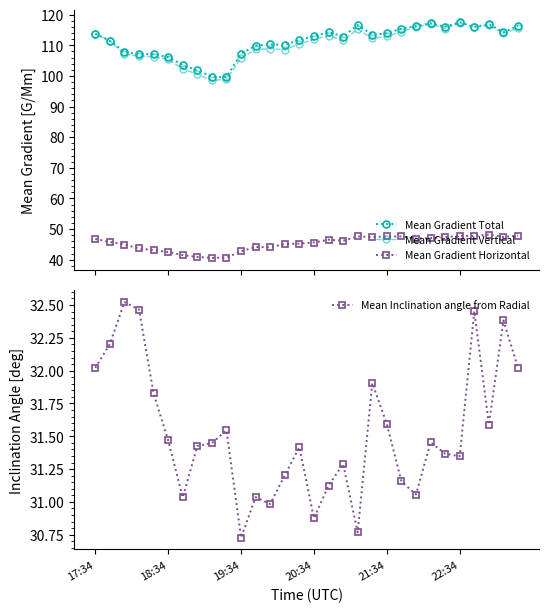

What is the maximum value for Mean Gradient Vertical?

117.3